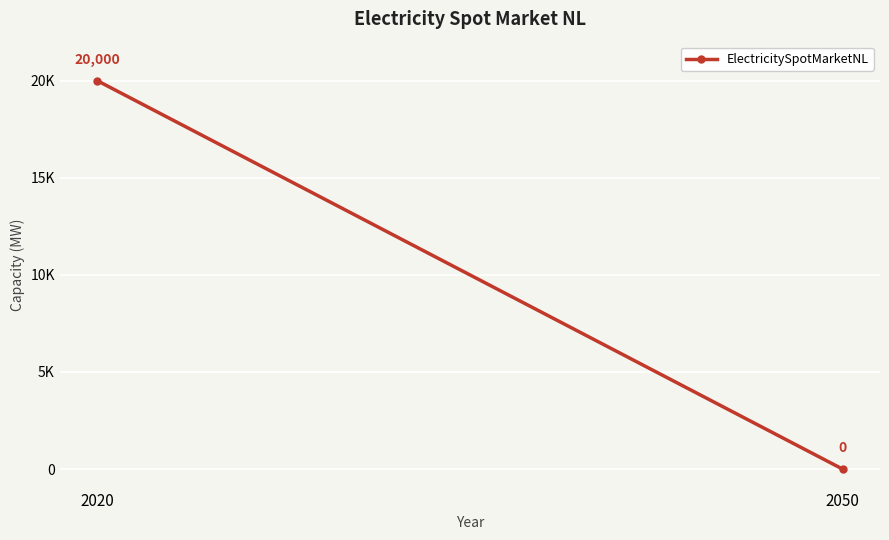

The value at 2020 is 20000. True or false?

True